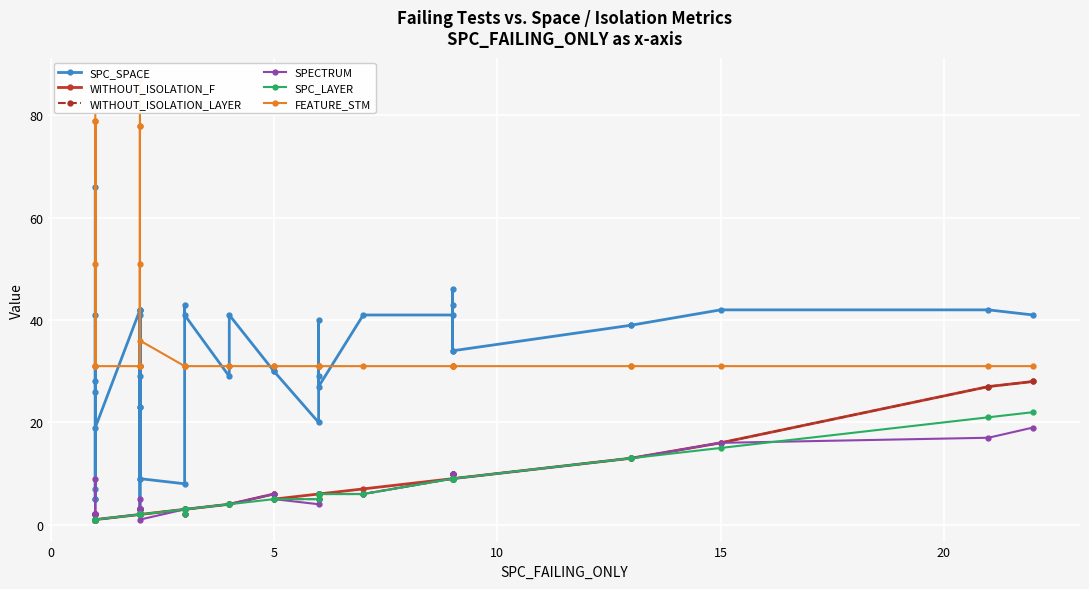

How many values in the SPC_LAYER series exceed 3?

19